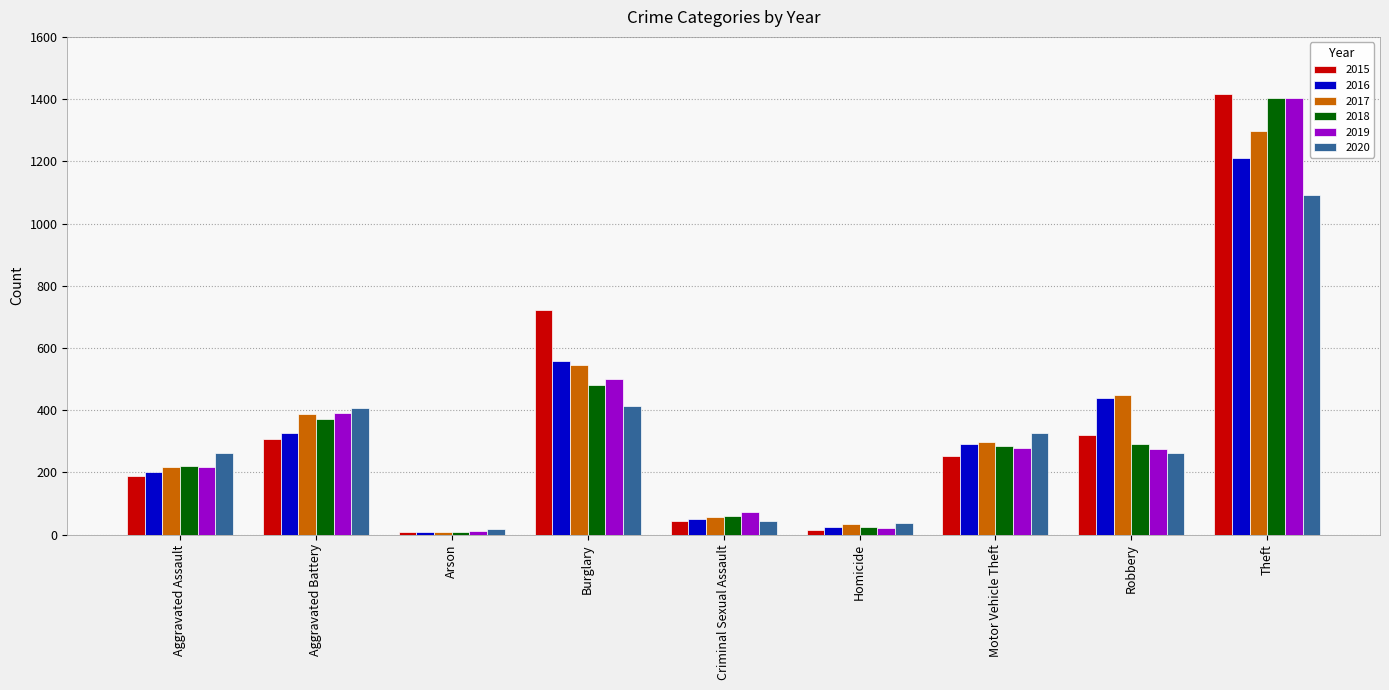

Which series changed the most between Aggravated Battery and Criminal Sexual Assault?

2020